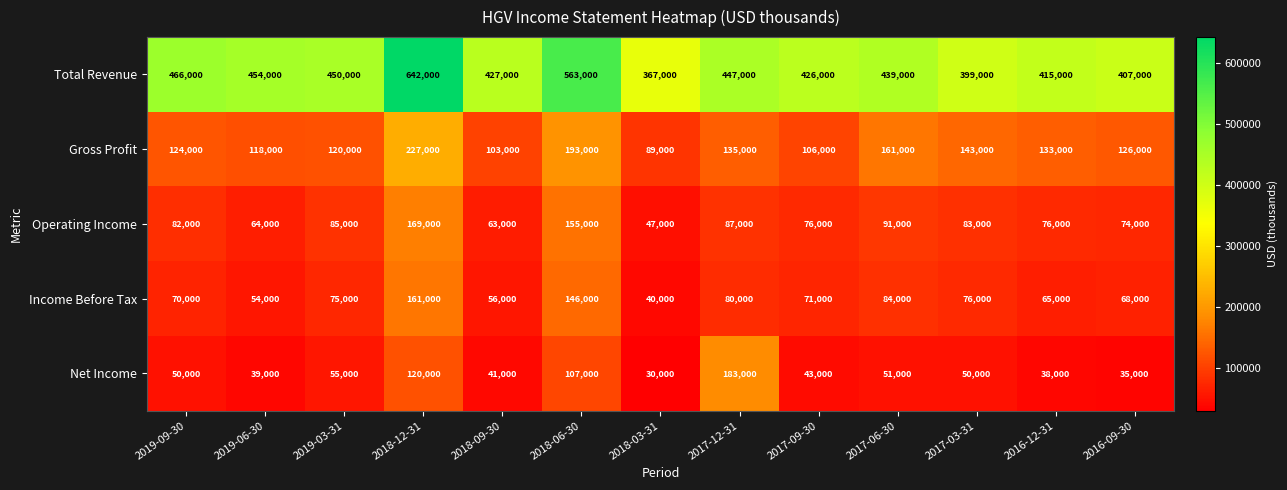

How many values in the Gross Profit series are below 126000?

6